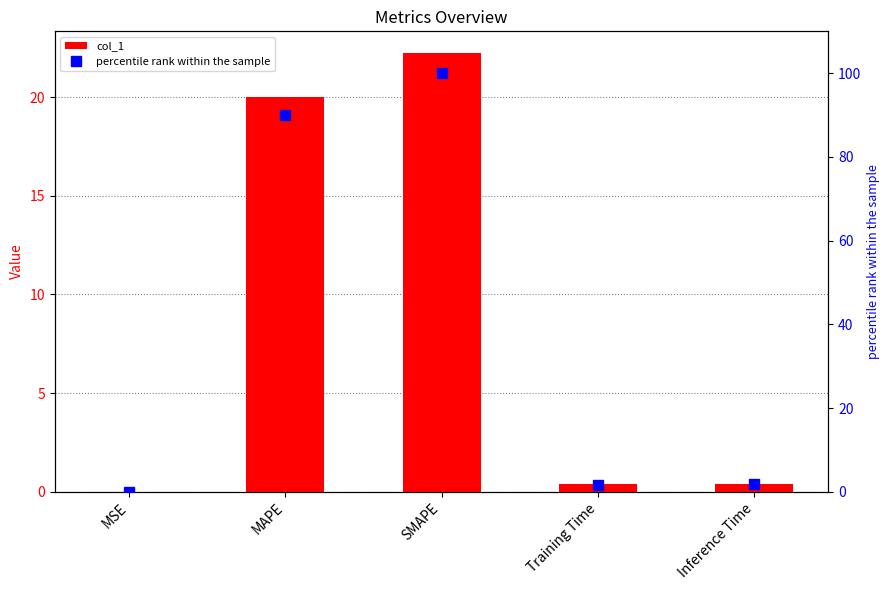

Reading left to right, extract all data points from this chart.

col_1: MSE=0.0	MAPE=20.0	SMAPE=22.2	Training Time=0.4	Inference Time=0.4
percentile rank within the sample: MSE=0.0	MAPE=90.0	SMAPE=100.0	Training Time=1.7	Inference Time=1.8